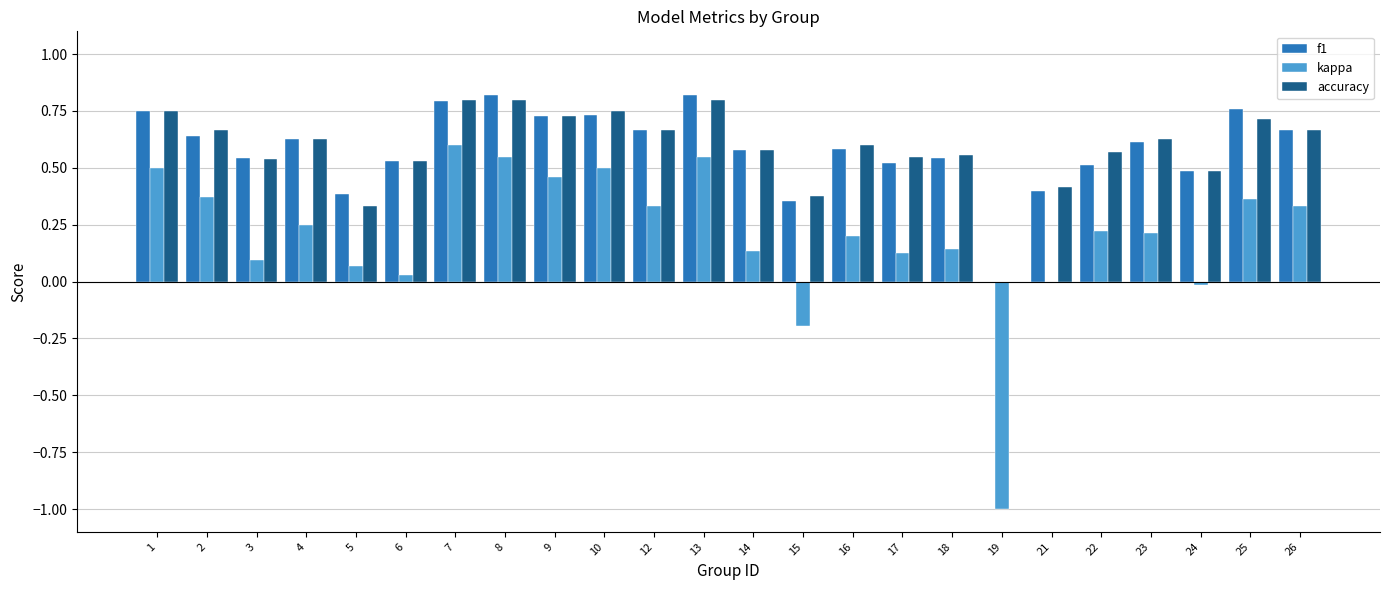

True or false: accuracy has a value of 1.4 at 7.

False